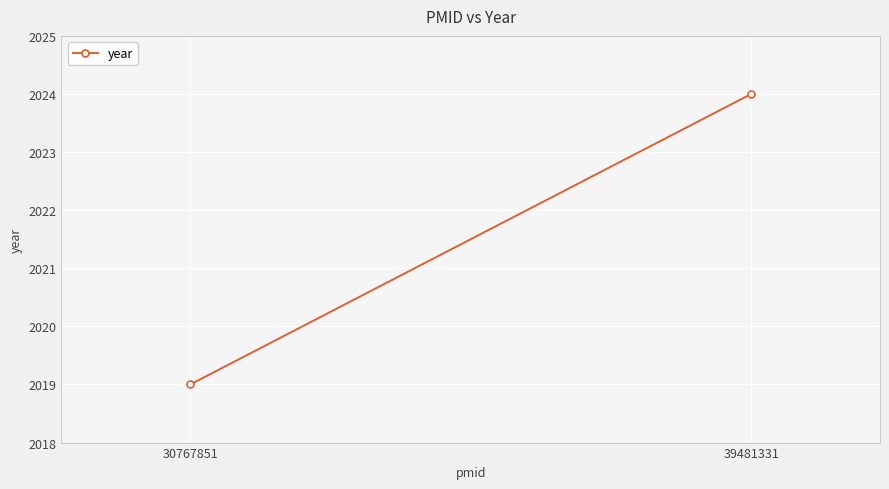

True or false: the data shows 2024 at 39481331.

True